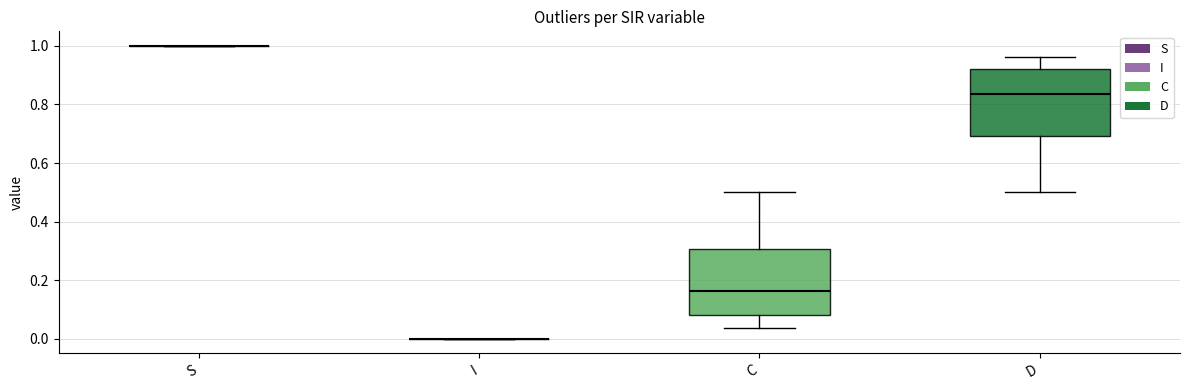

Reading left to right, transcribe this box plot: for each box, give where its median line is, the range the box spans, and where its two whiskers end, as read against the y-axis. The values are not printed on the chart, so give them approximately, as read against the axis.

S: box collapsed to a line at 1.00, whiskers 1.00 to 1.00
I: box collapsed to a line at 0.00, whiskers 0.00 to 0.00
C: median 0.16, box 0.08 to 0.30, whiskers 0.04 to 0.50
D: median 0.84, box 0.70 to 0.92, whiskers 0.50 to 0.96